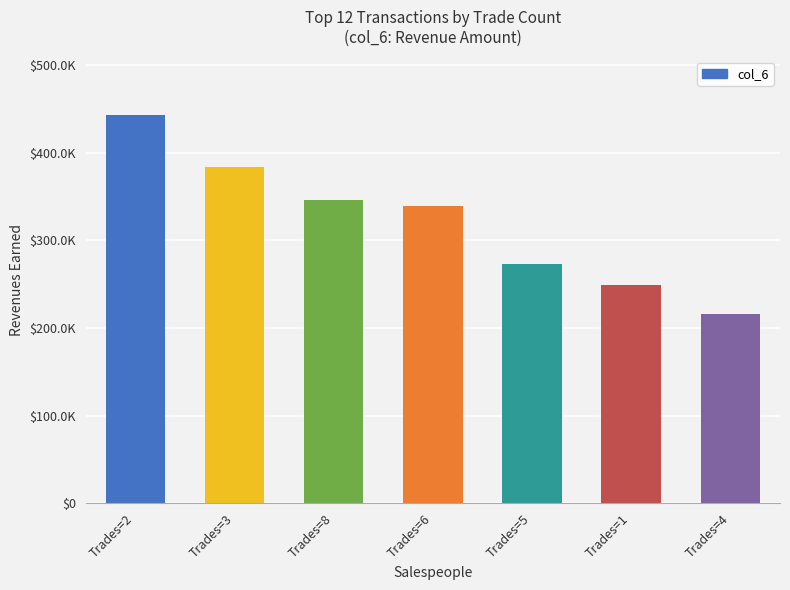

Are the bars horizontal?

No